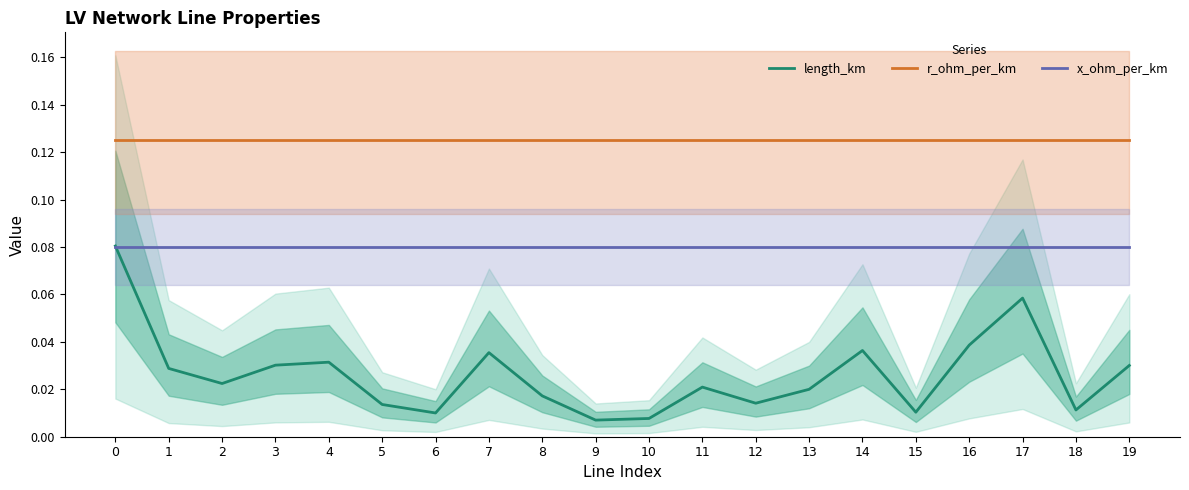

List the series in order of their peak value, lowest first.

x_ohm_per_km, length_km, r_ohm_per_km